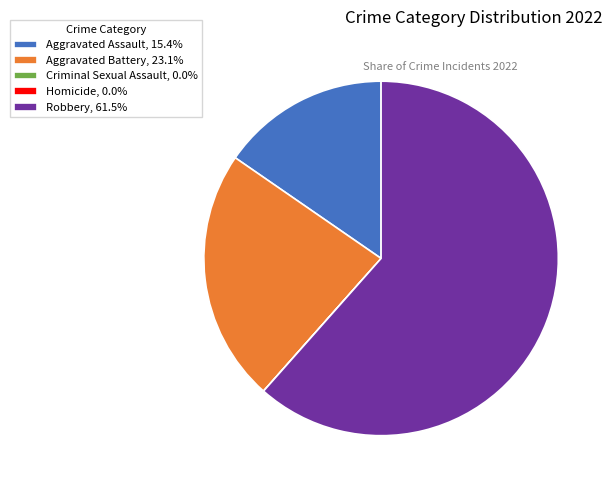

Is the sum of Robbery, 61.5% and Aggravated Battery, 23.1% greater than half?

Yes